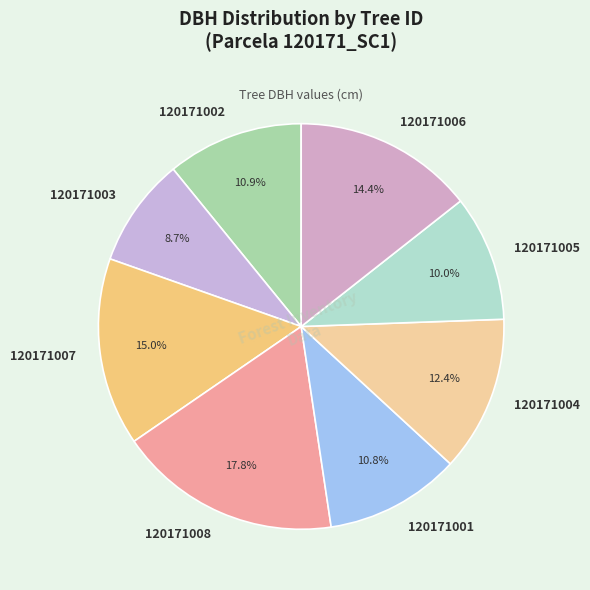

What percentage is the 120171008 slice, to the nearest percent?

18%